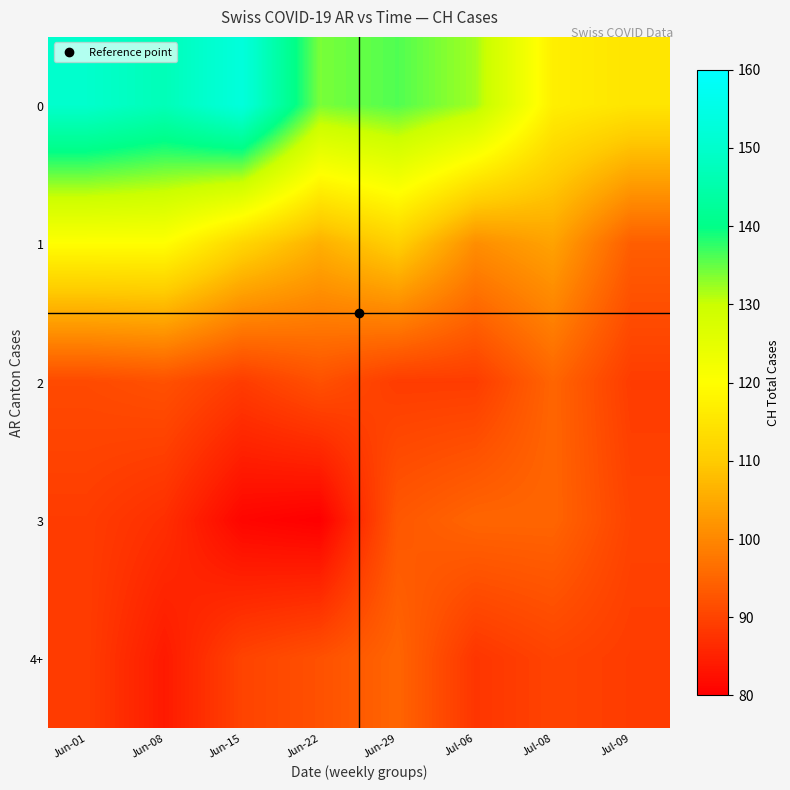

At how many categories does at least one series exceed 151?

1